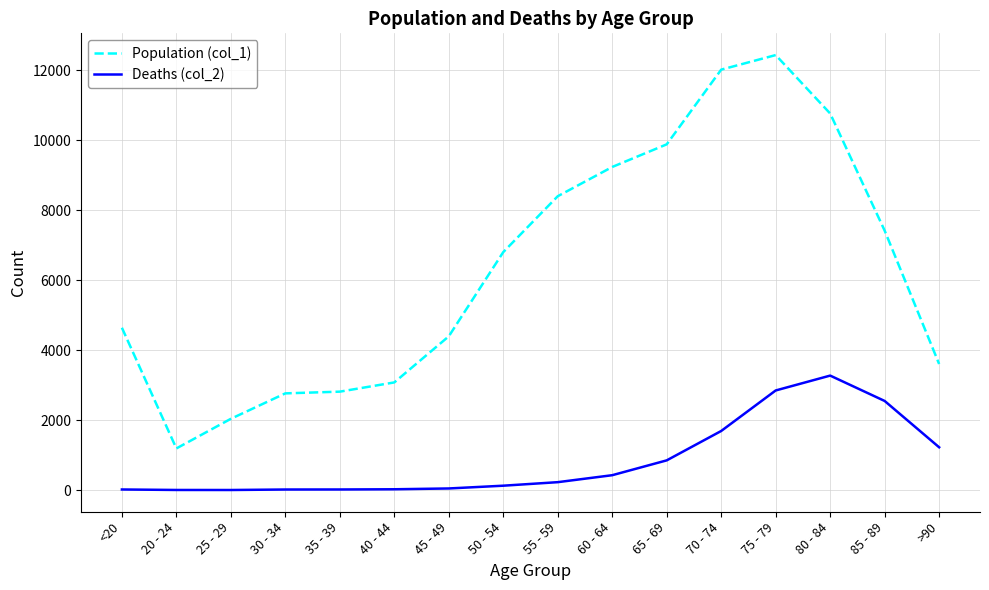

The value of Deaths (col_2) at >90 is 395. True or false?

False